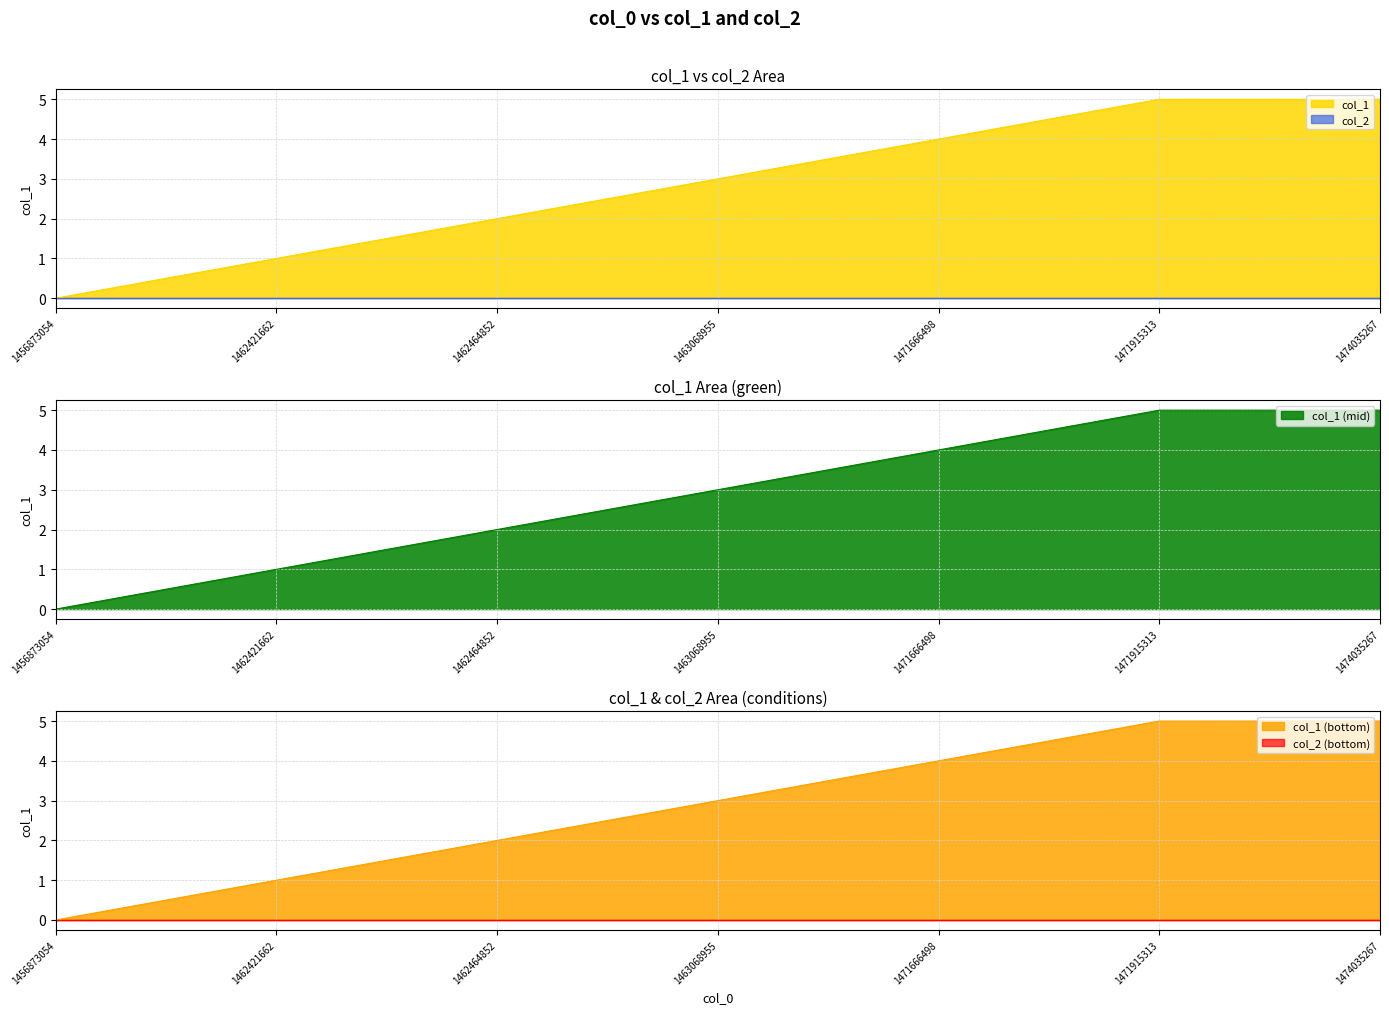

Count the number of categories in the chart.

7